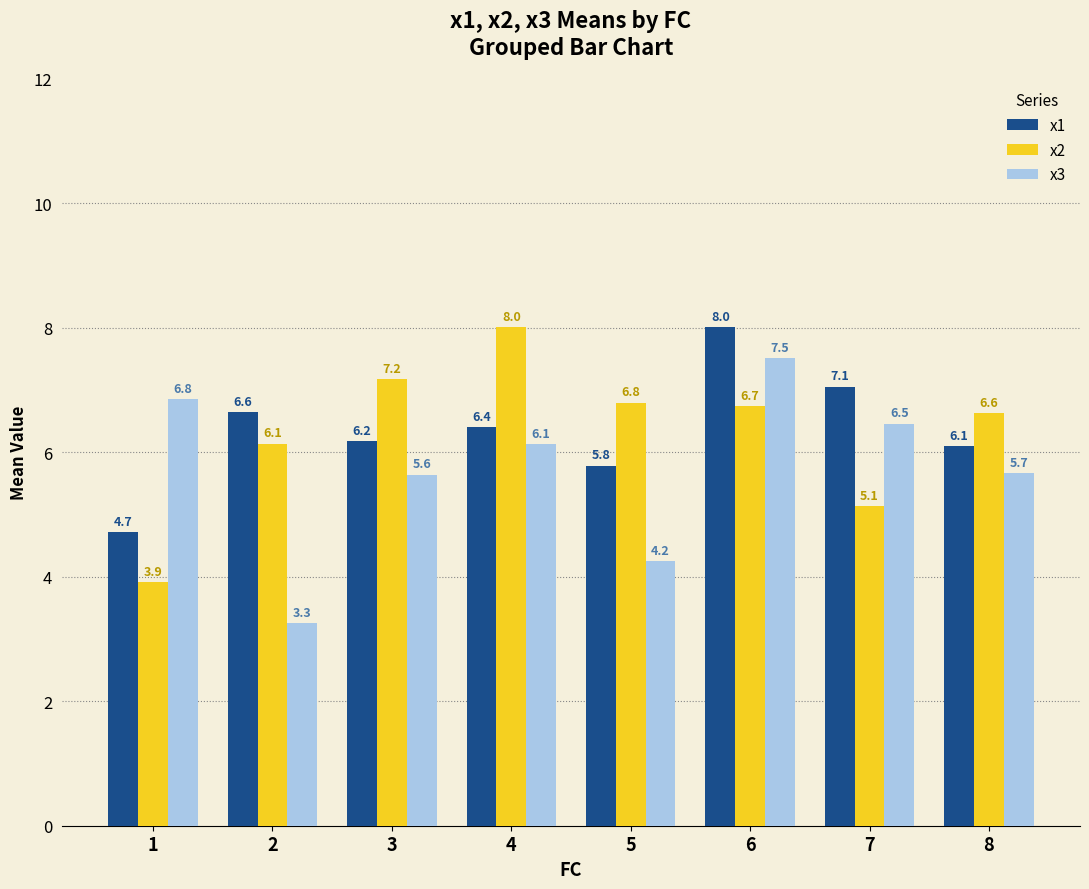

Reading left to right, what are all the values shown in this chart?

x1: 1=4.7	2=6.6	3=6.2	4=6.4	5=5.8	6=8.0	7=7.1	8=6.1
x2: 1=3.9	2=6.1	3=7.2	4=8.0	5=6.8	6=6.7	7=5.1	8=6.6
x3: 1=6.8	2=3.3	3=5.6	4=6.1	5=4.2	6=7.5	7=6.5	8=5.7